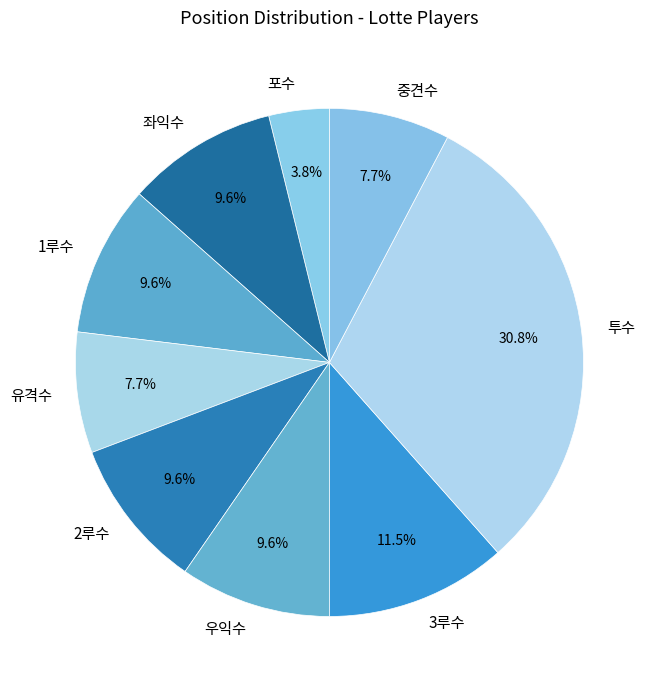

To the nearest percent, what is the average slice percentage?

11%